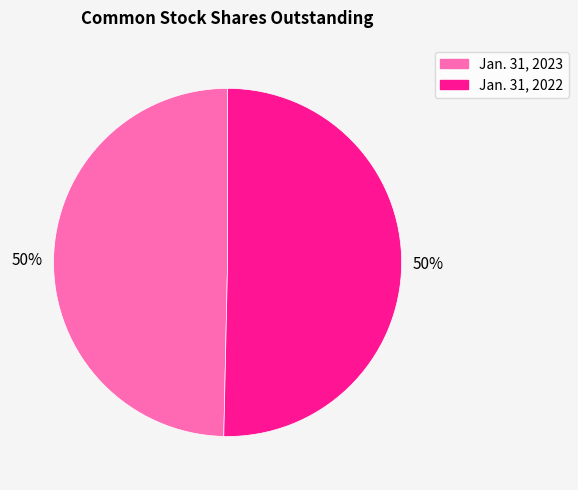

Approximately how many times larger is the value at Jan. 31, 2022 compared to Jan. 31, 2023?

1.0